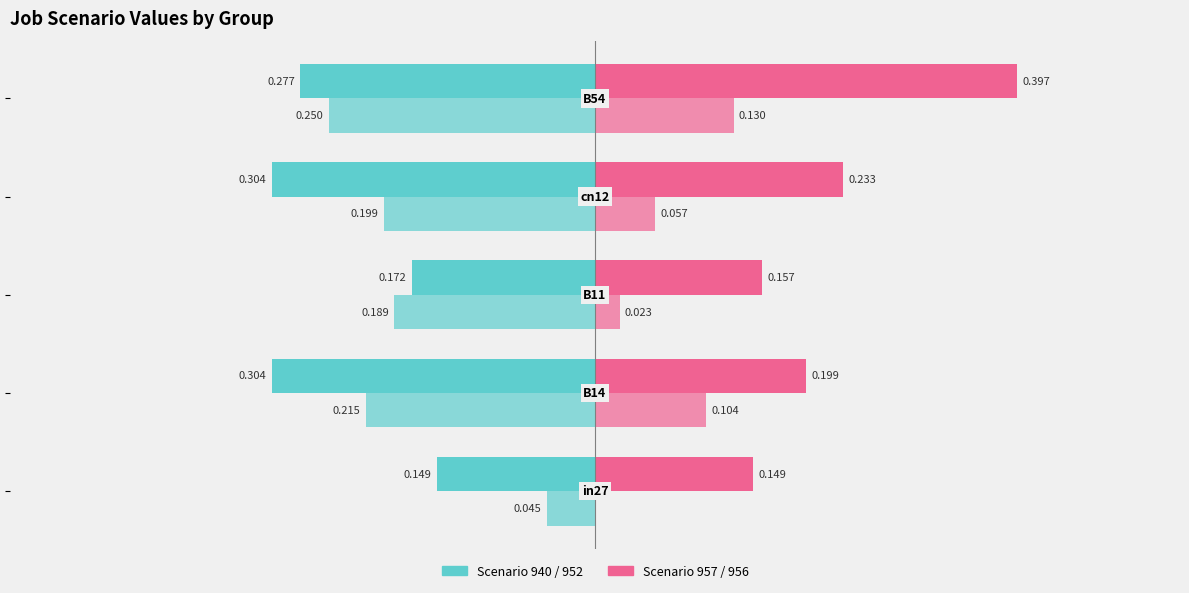

True or false: job480_scenario2_940 has a value of -0.1 at −0.6.

False